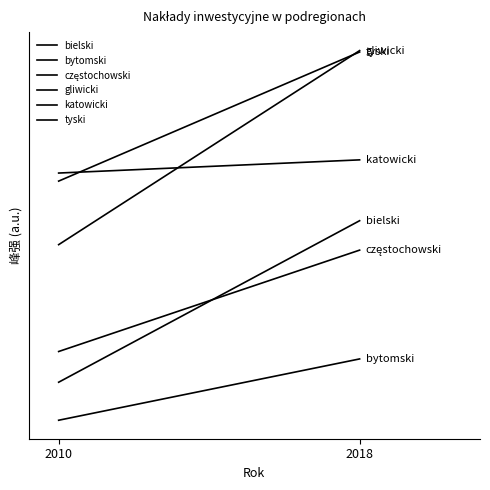

Which category has the highest value in the tyski series?

2018